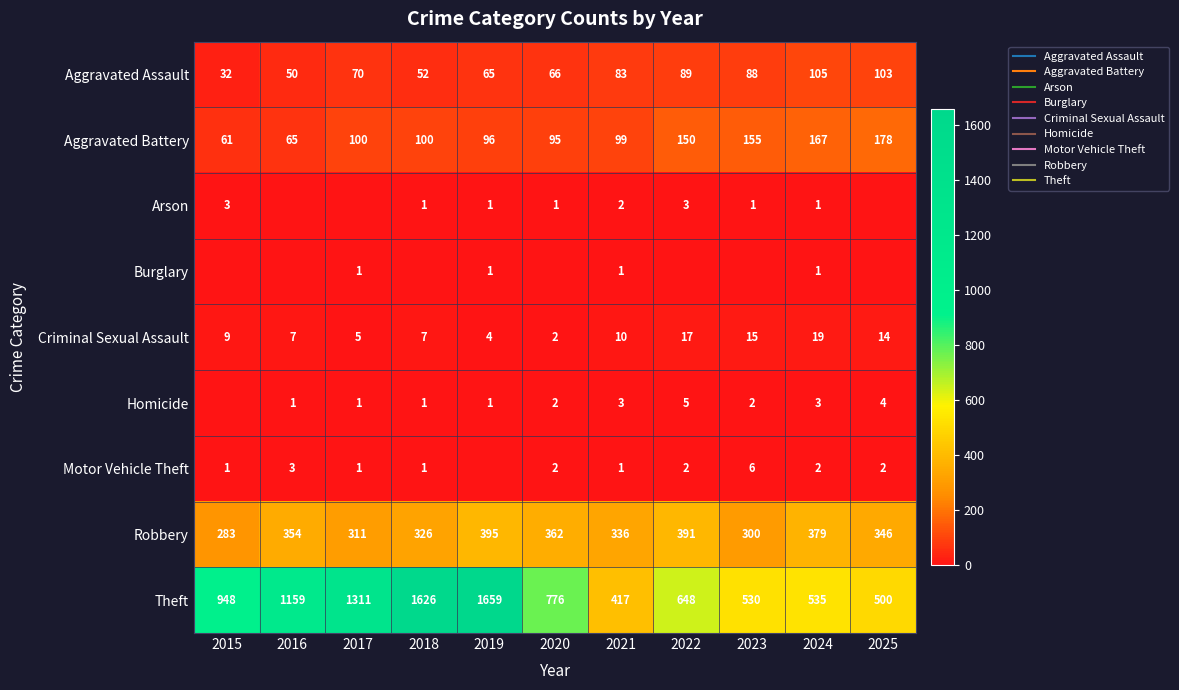

Is the value of Robbery at 2016 greater than the value of Aggravated Assault at 2024?

Yes